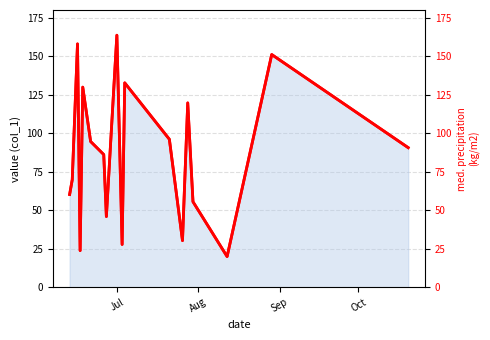

True or false: col_1 twin and col_1 line intersect in this chart.

False